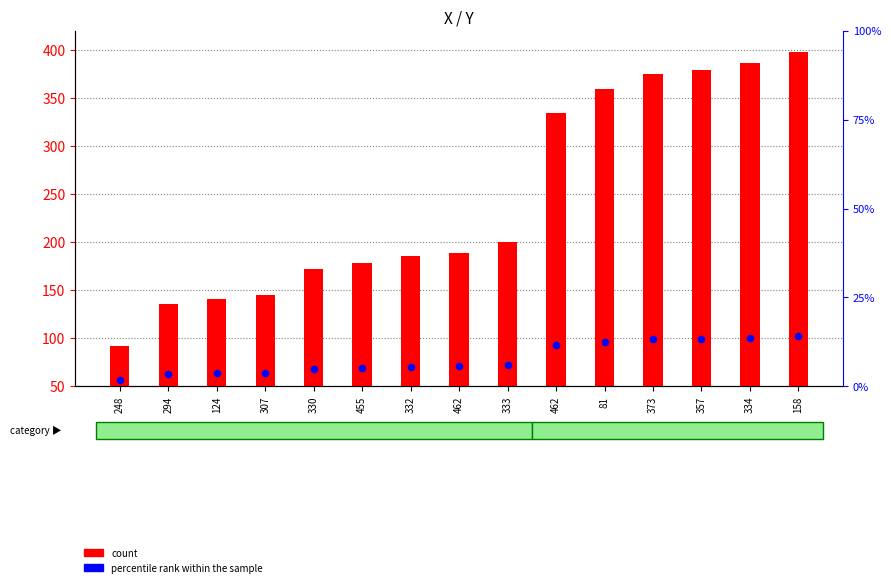

What are all the series names shown in the legend?

count, percentile rank within the sample